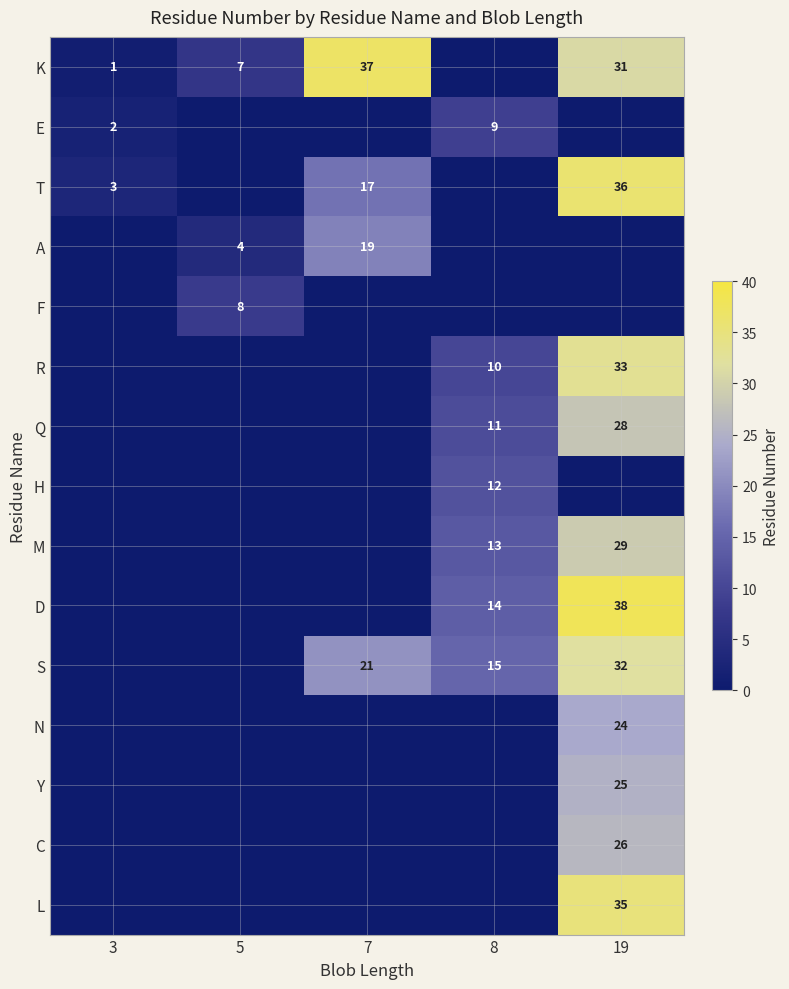

The C series shows 26 at 19. True or false?

True